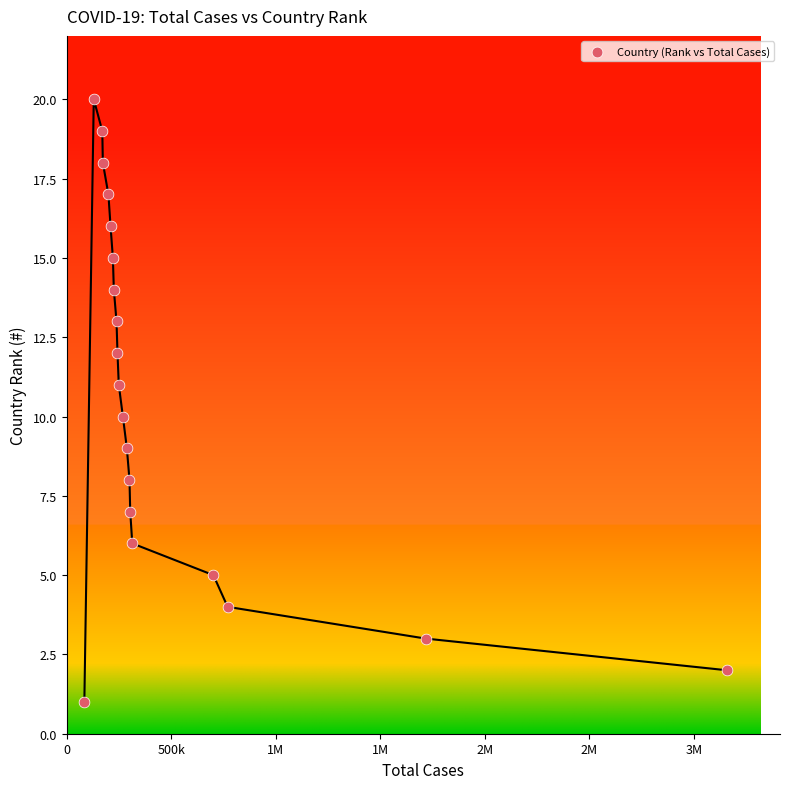

What is the range of Y values (max minus min)?

19